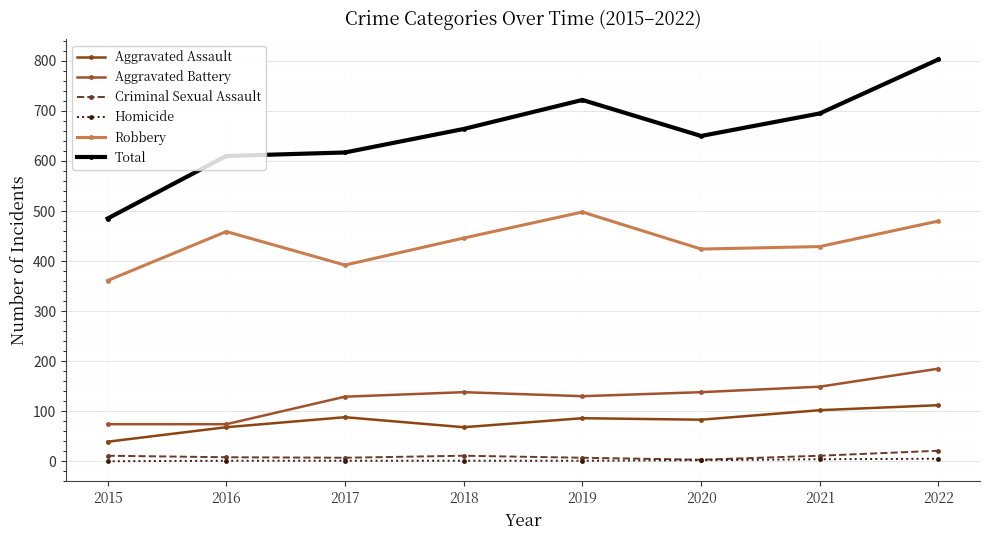

How many categories are shown in the chart?

8